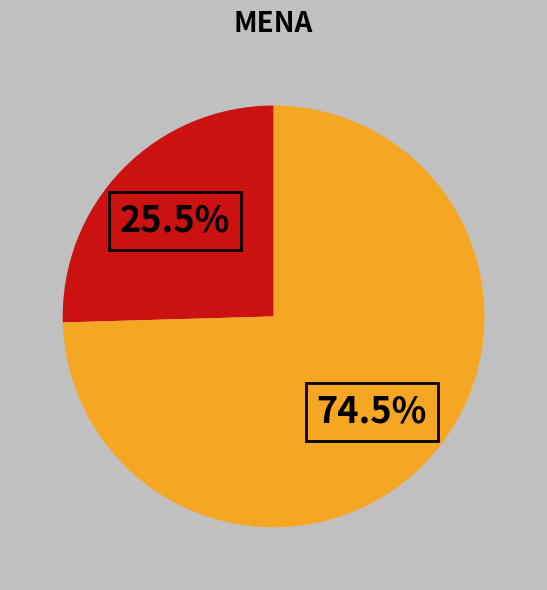

Count the number of slices in the pie.

2